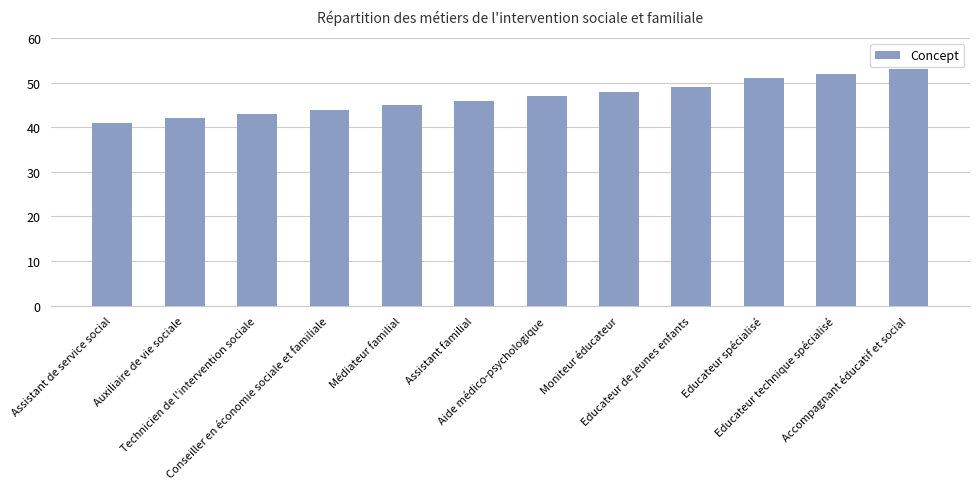

Reading left to right, extract all data points from this chart.

Assistant de service social=41	Auxiliaire de vie sociale=42	Technicien de l'intervention sociale=43	Conseiller en économie sociale et familiale=44	Médiateur familial=45	Assistant familial=46	Aide médico-psychologique=47	Moniteur éducateur=48	Educateur de jeunes enfants=49	Educateur spécialisé=51	Educateur technique spécialisé=52	Accompagnant éducatif et social=53